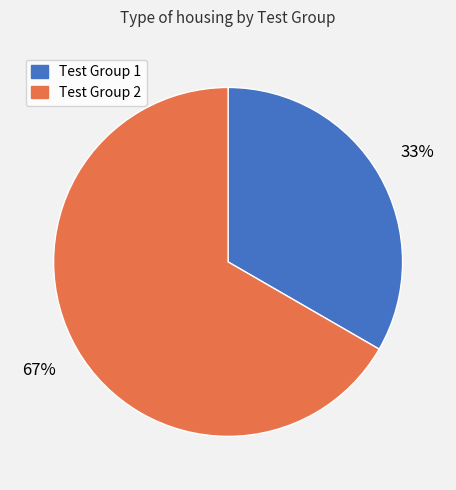

To the nearest percent, what is the average slice percentage?

50%